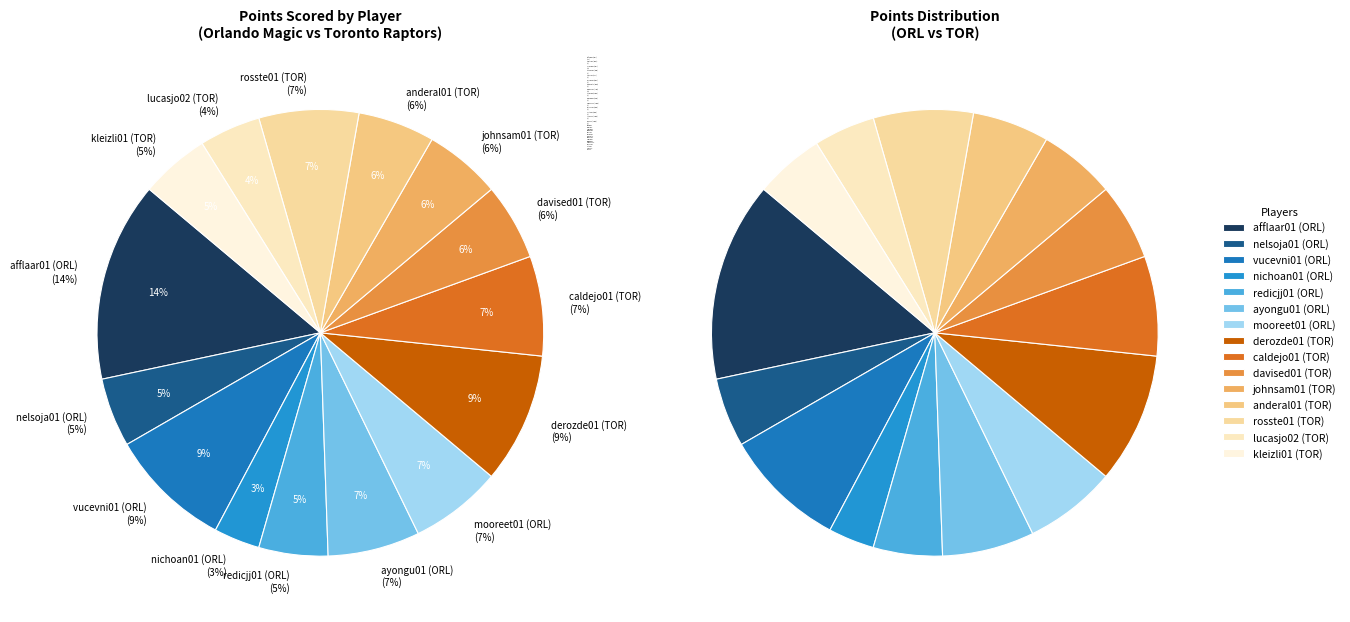

How many slices are in this pie chart?

15